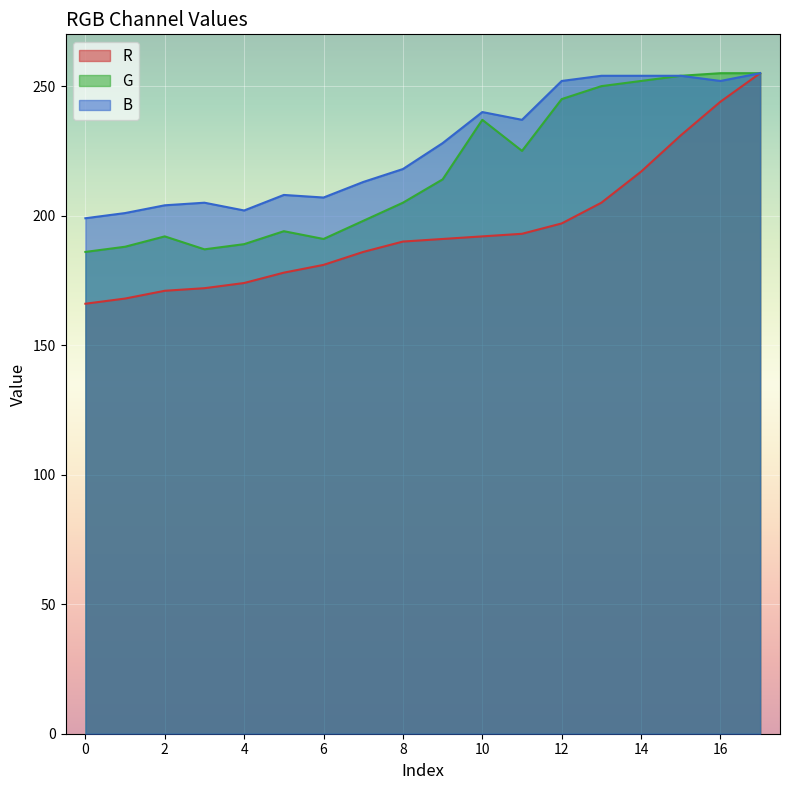

What is the sum of the R values at 5 and 4?

352